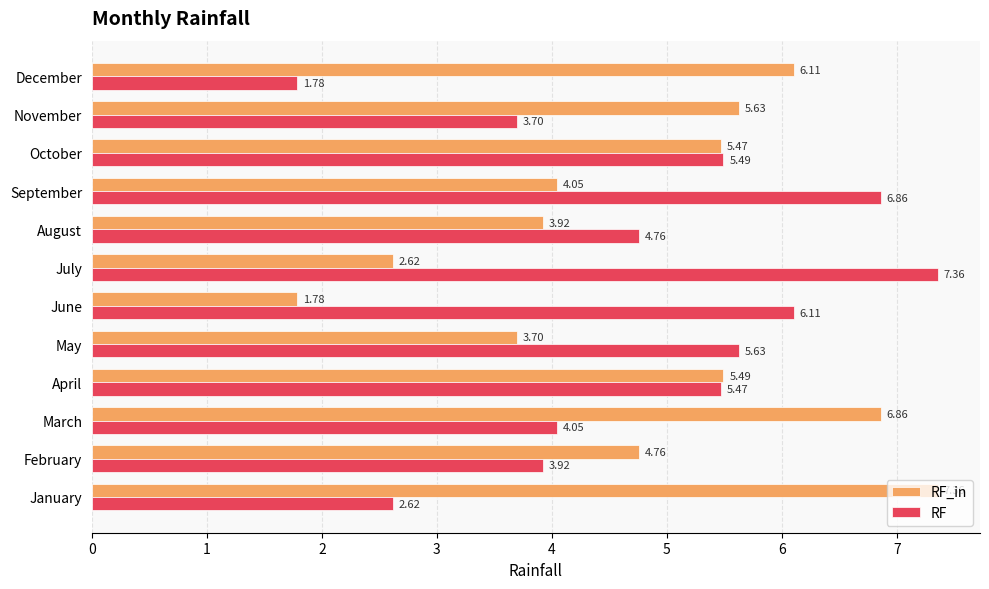

What is the difference between the second highest and second lowest values in the RF series?

4.2